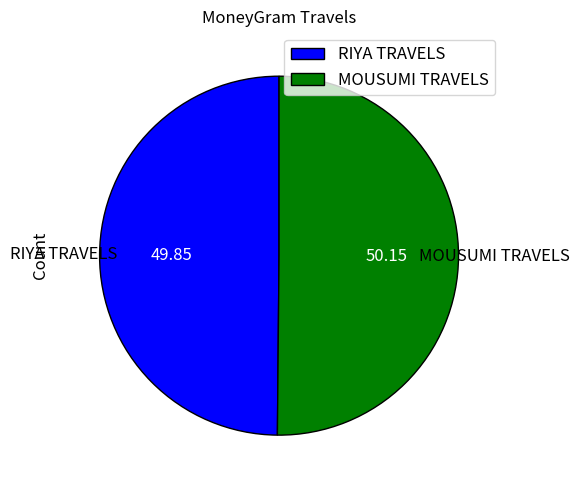

What is the ratio of the value at MOUSUMI TRAVELS to the value at RIYA TRAVELS?

1.0